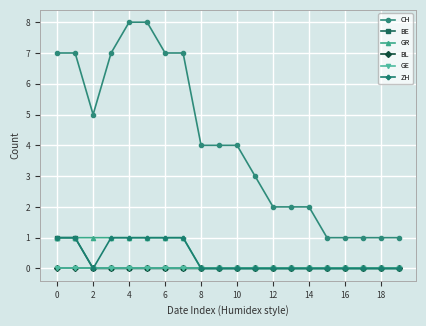

Does the chart display data point markers on the line(s)?

Yes